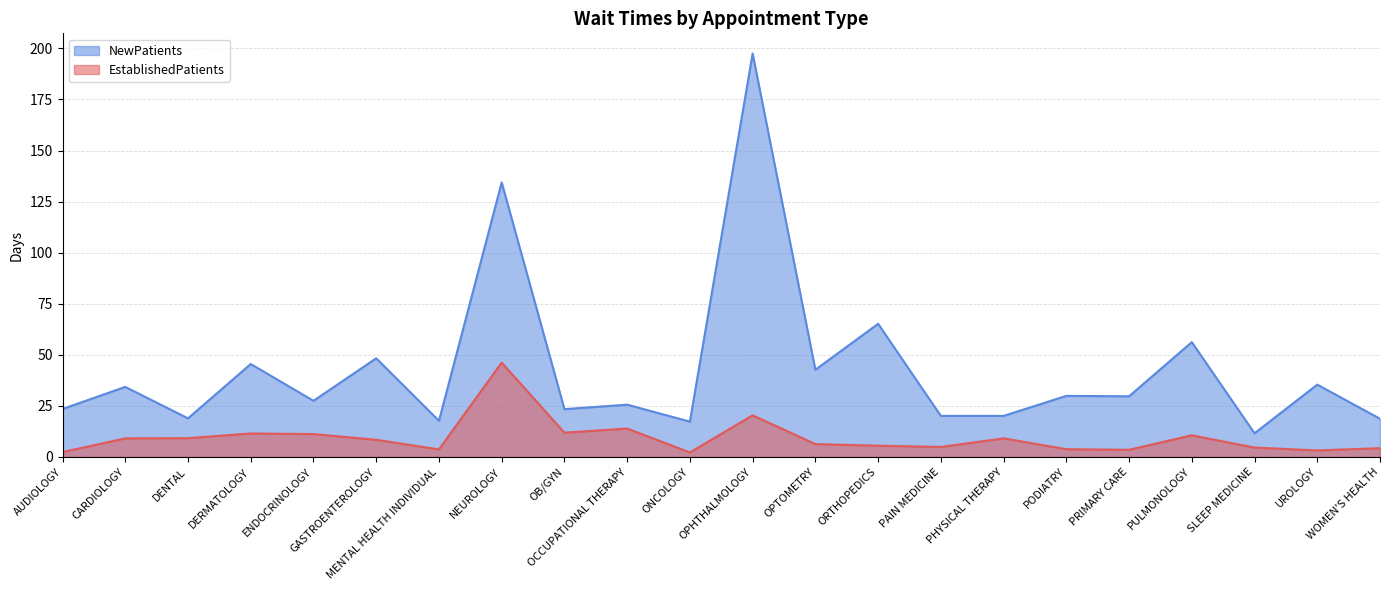

Which series changed the most between NEUROLOGY and UROLOGY?

NewPatients